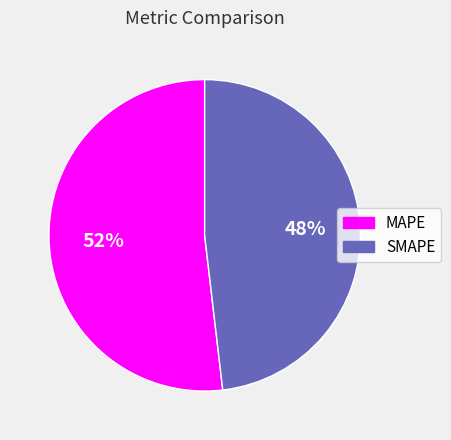

The SMAPE slice represents 48% of the pie. True or false?

True